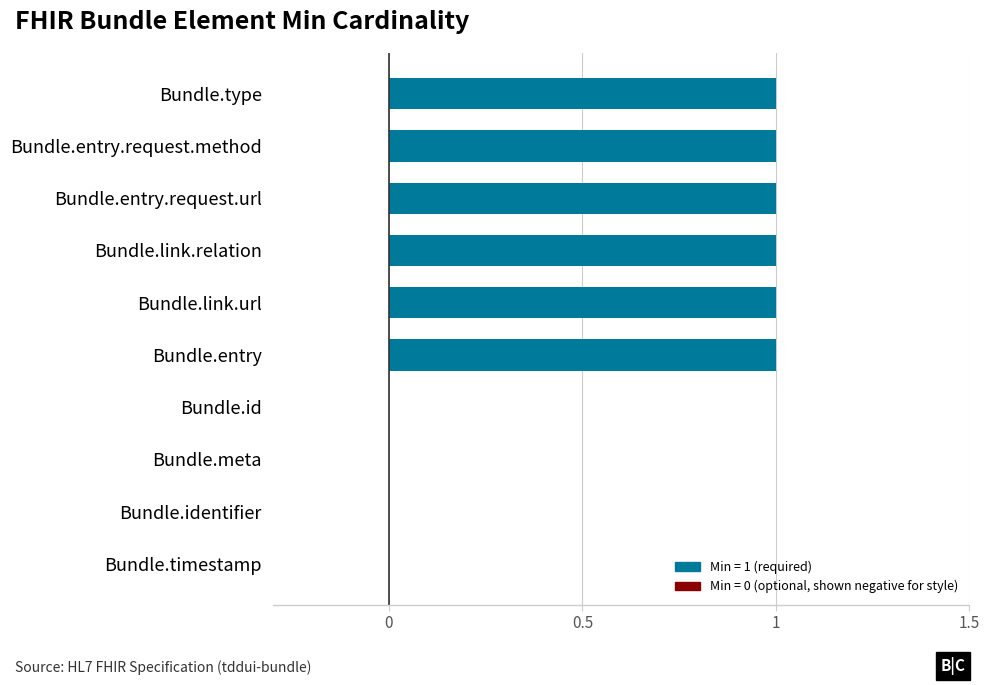

How many series are shown in this chart?

1